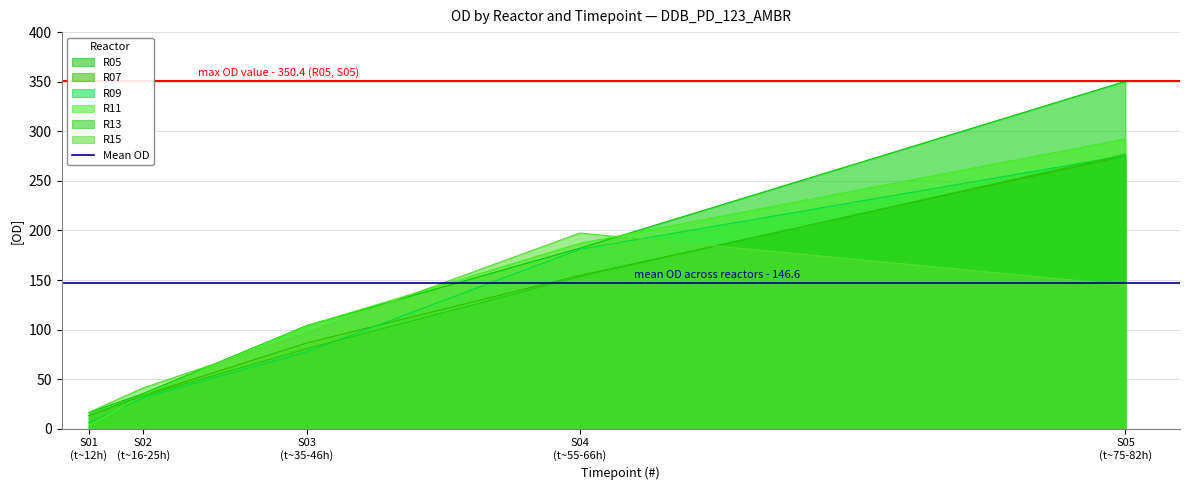

What is the approximate value of R09 at S05
(t~75-82h)?

275.5